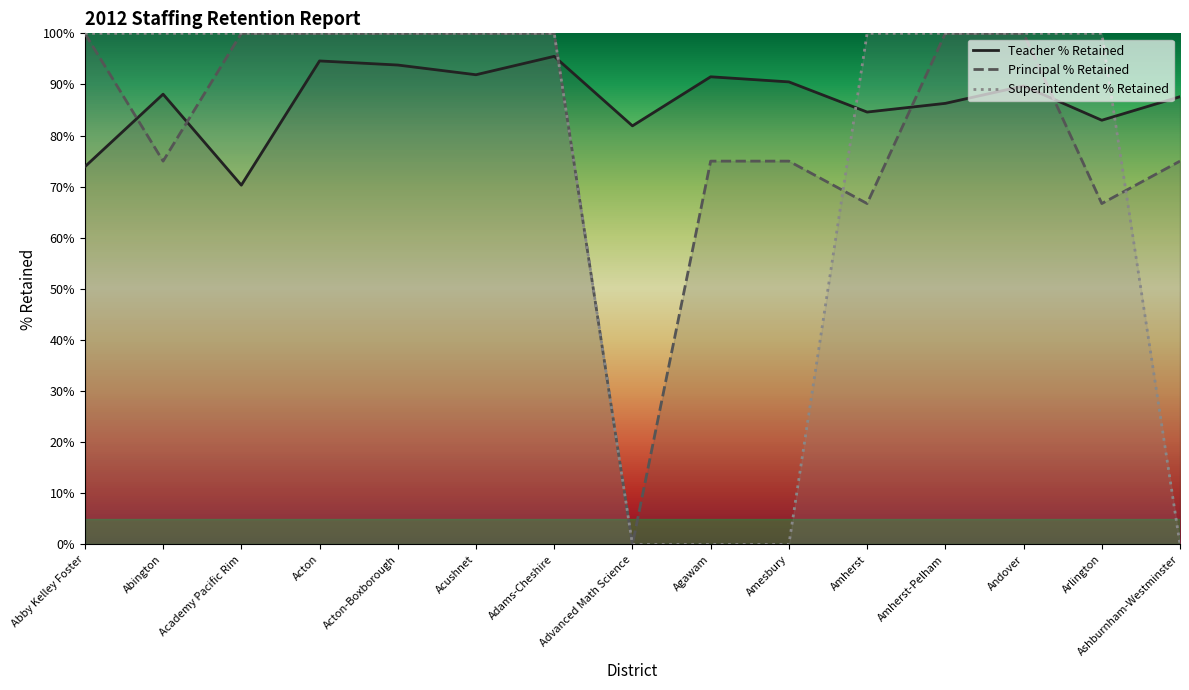

The Principal % Retained series shows 128.5 at Agawam. True or false?

False